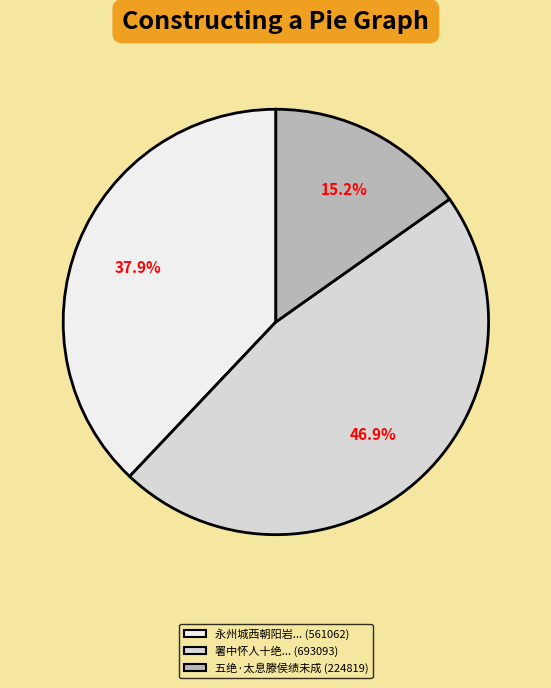

Which has a higher value, 永州城西朝阳岩... (561062) or 署中怀人十绝... (693093)?

署中怀人十绝... (693093)